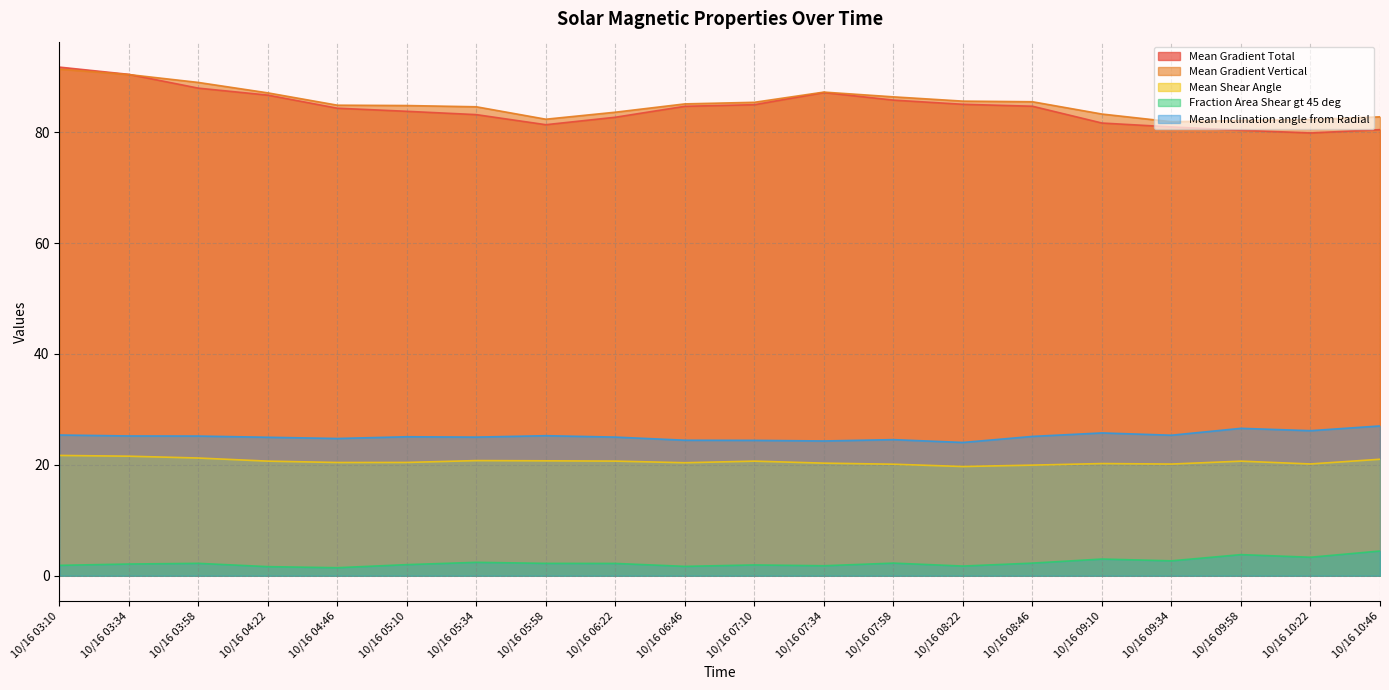

What is the total value across all series at 10/16 03:34?

229.7